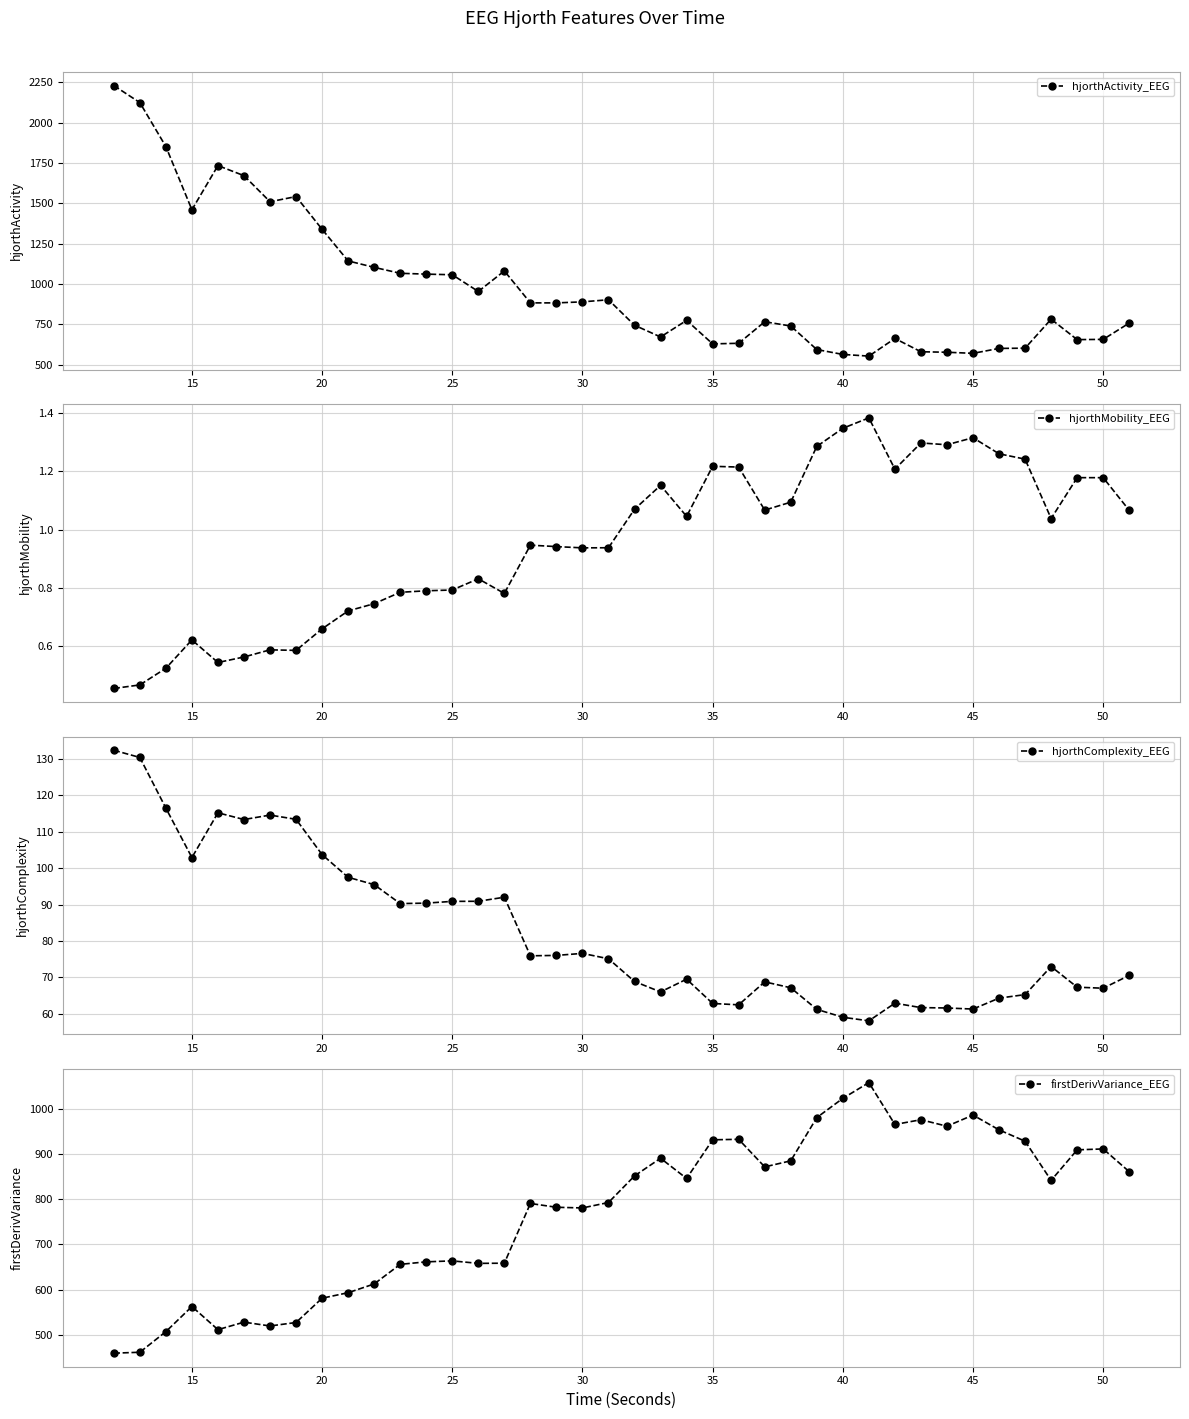

True or false: hjorthActivity_EEG has more than 1 points higher than both neighbors.

True